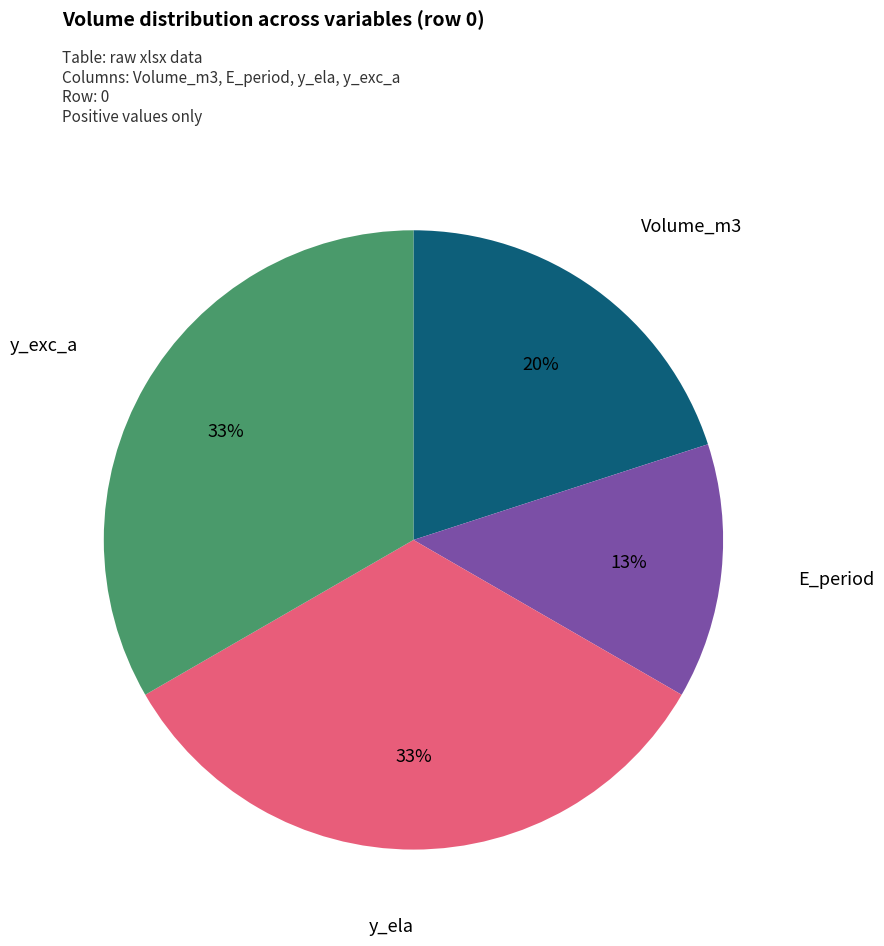

To the nearest percent, what is the difference between the largest and smallest slice percentages?

20%